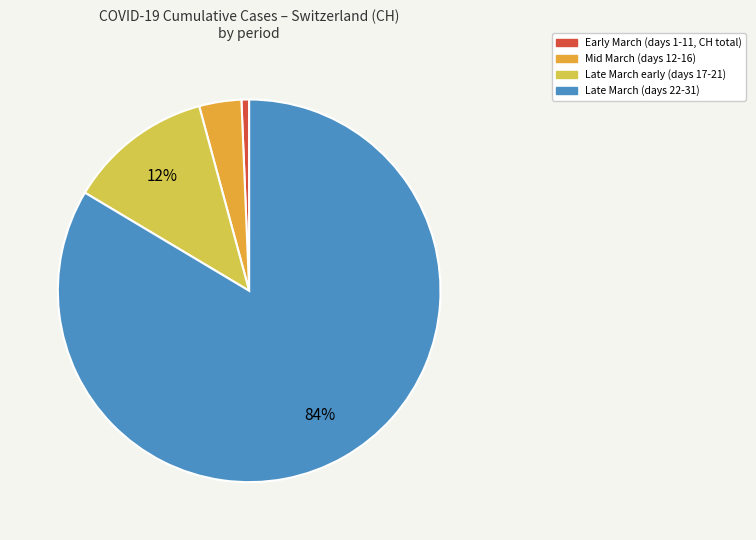

Is there any slice that represents more than half of the pie?

Yes